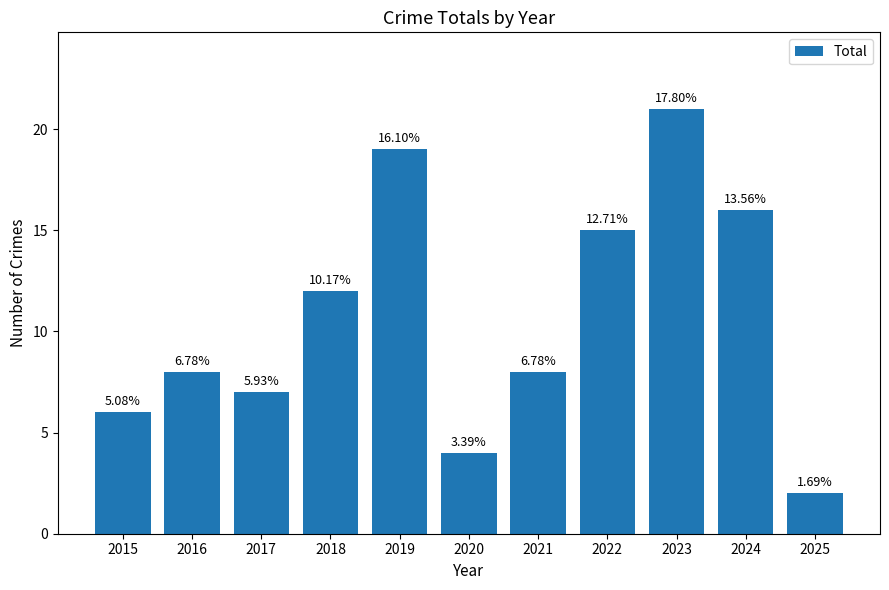

Does the chart contain any negative values?

No